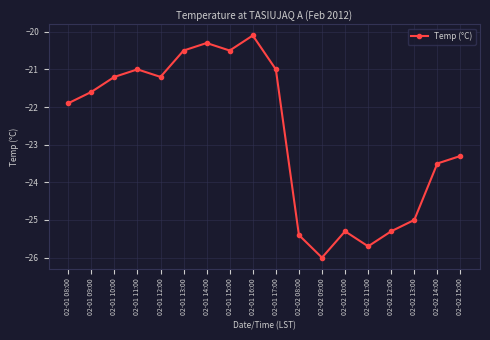

Reading left to right, what are all the values shown in this chart?

02-01 08:00=-21.9	02-01 09:00=-21.6	02-01 10:00=-21.2	02-01 11:00=-21.0	02-01 12:00=-21.2	02-01 13:00=-20.5	02-01 14:00=-20.3	02-01 15:00=-20.5	02-01 16:00=-20.1	02-01 17:00=-21.0	02-02 08:00=-25.4	02-02 09:00=-26.0	02-02 10:00=-25.3	02-02 11:00=-25.7	02-02 12:00=-25.3	02-02 13:00=-25.0	02-02 14:00=-23.5	02-02 15:00=-23.3